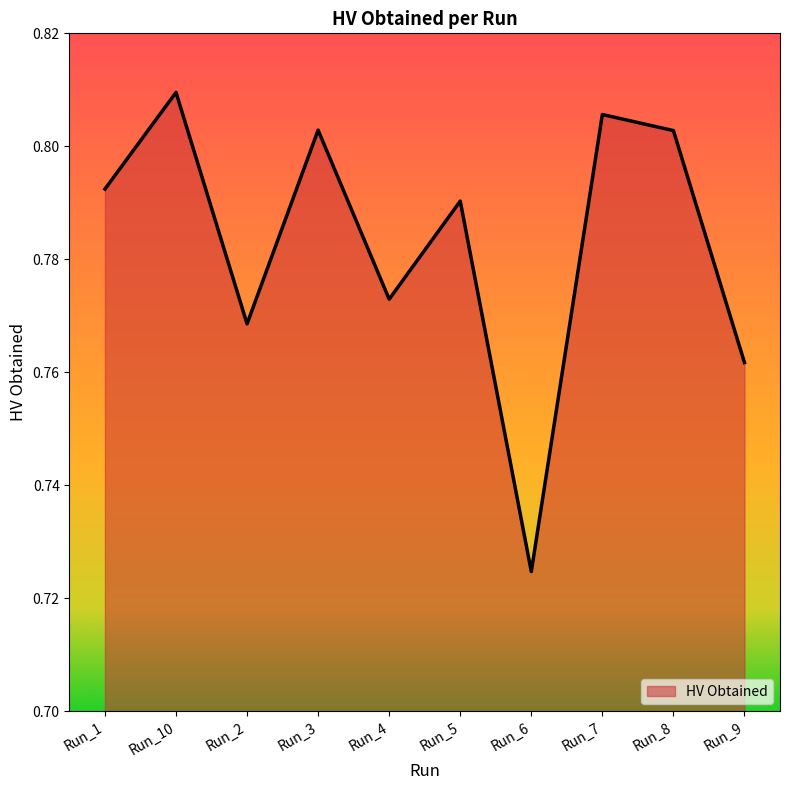

Where is the data nearest to the value 0?

Run_6